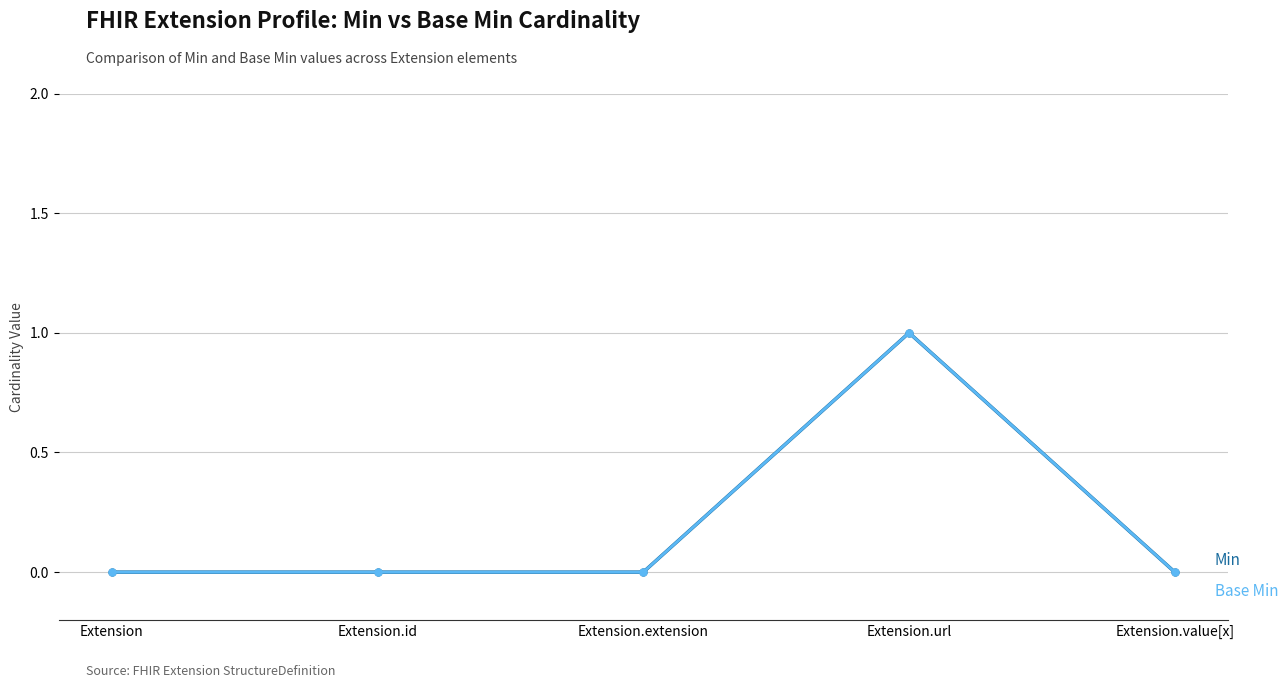

Is this an area chart (filled region under the line)?

No